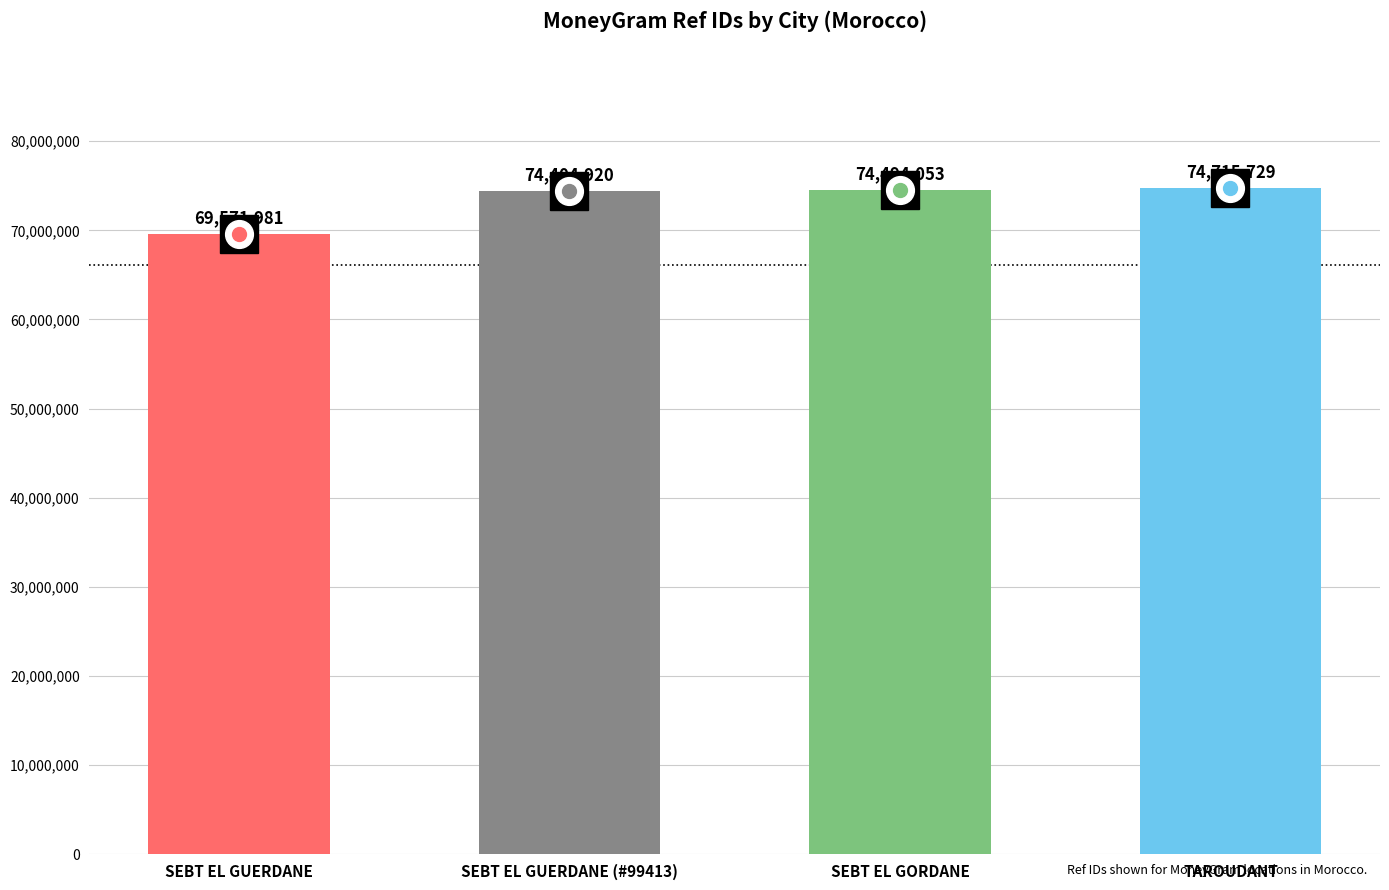

Between SEBT EL GORDANE and SEBT EL GUERDANE (#99413), which is larger?

SEBT EL GORDANE